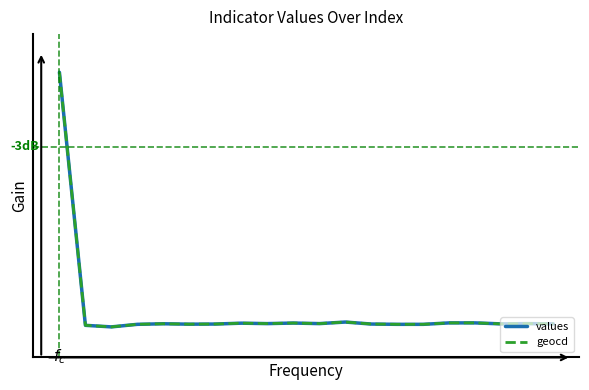

Where do geocd and values first cross each other?

0 and 1